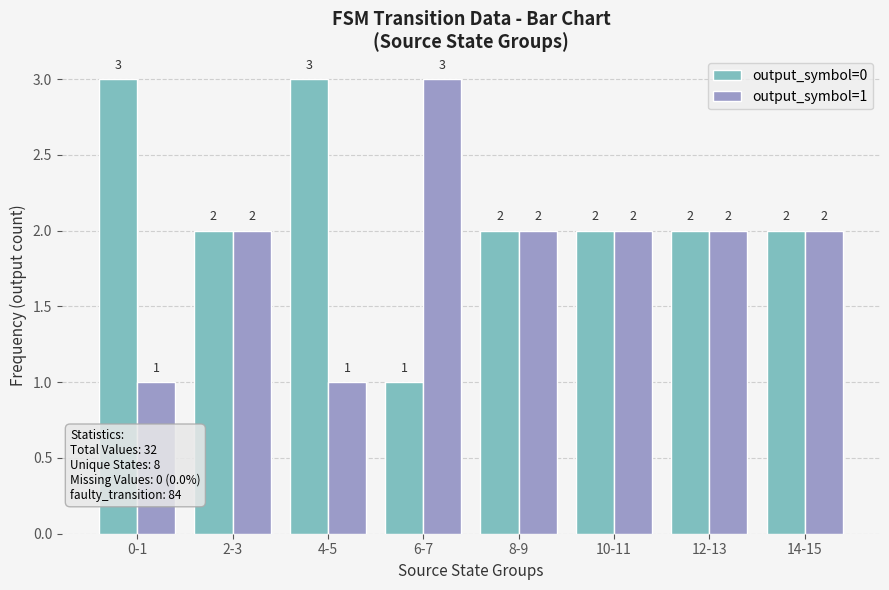

At which label does output_symbol=0 first exceed 2?

0-1